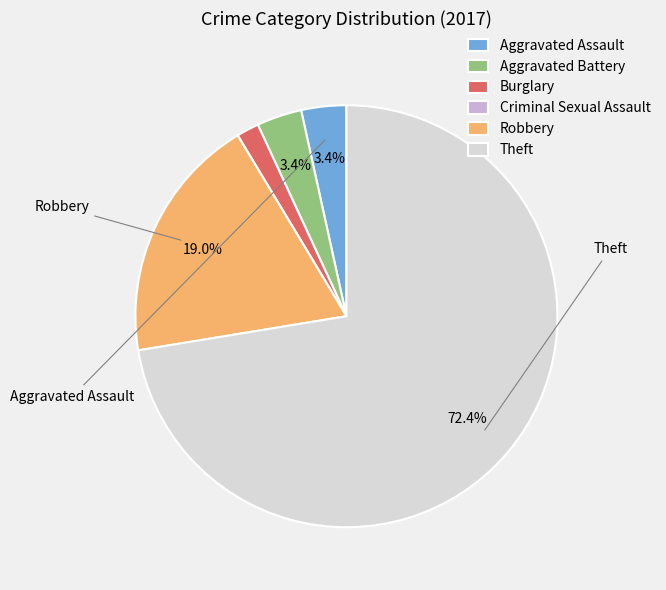

To the nearest percent, what portion does Aggravated Battery represent?

3%